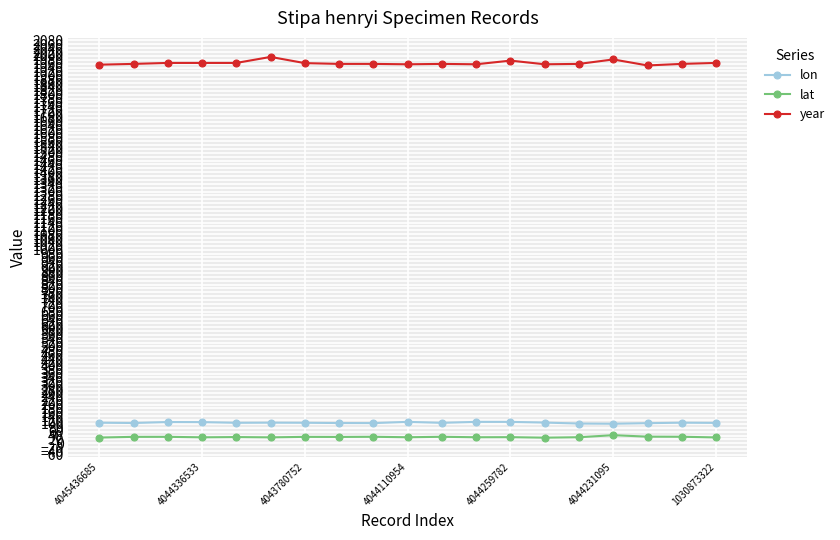

What is the value of the year point at the 8th from the left?

1959.0